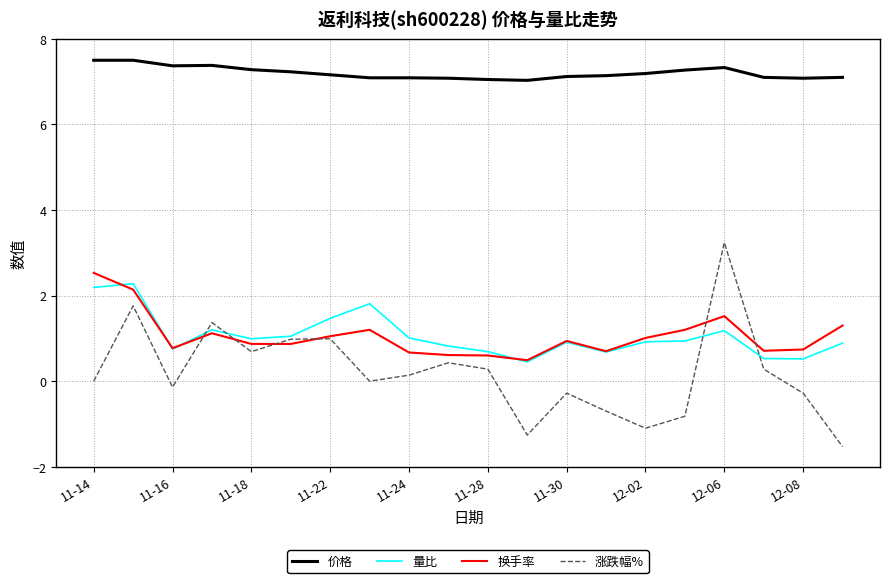

What is the difference between the maximum and minimum values in the 量比 series?

1.8